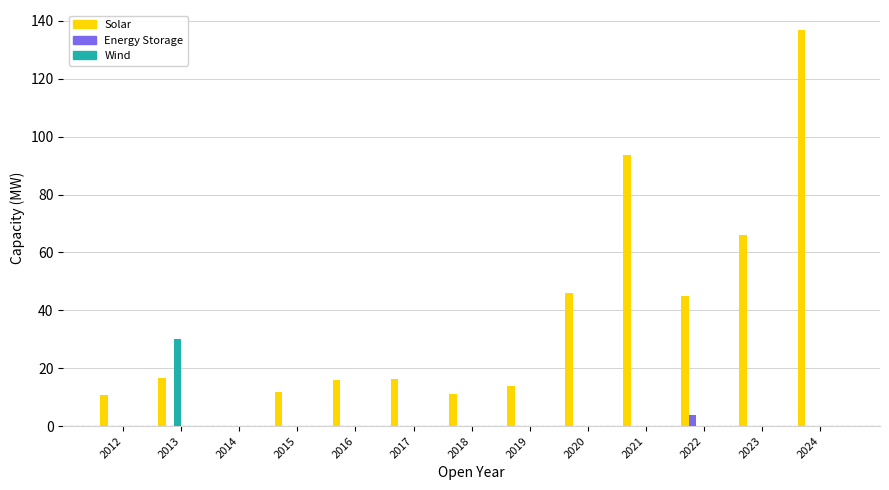

At which category is the sum across all series the highest?

2024